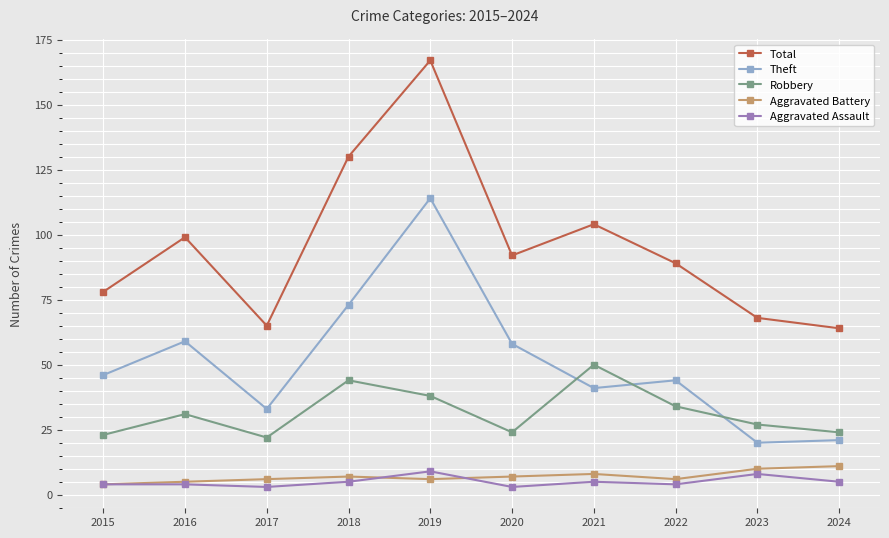

What is the value of the Total point at the 4th from the left?

130